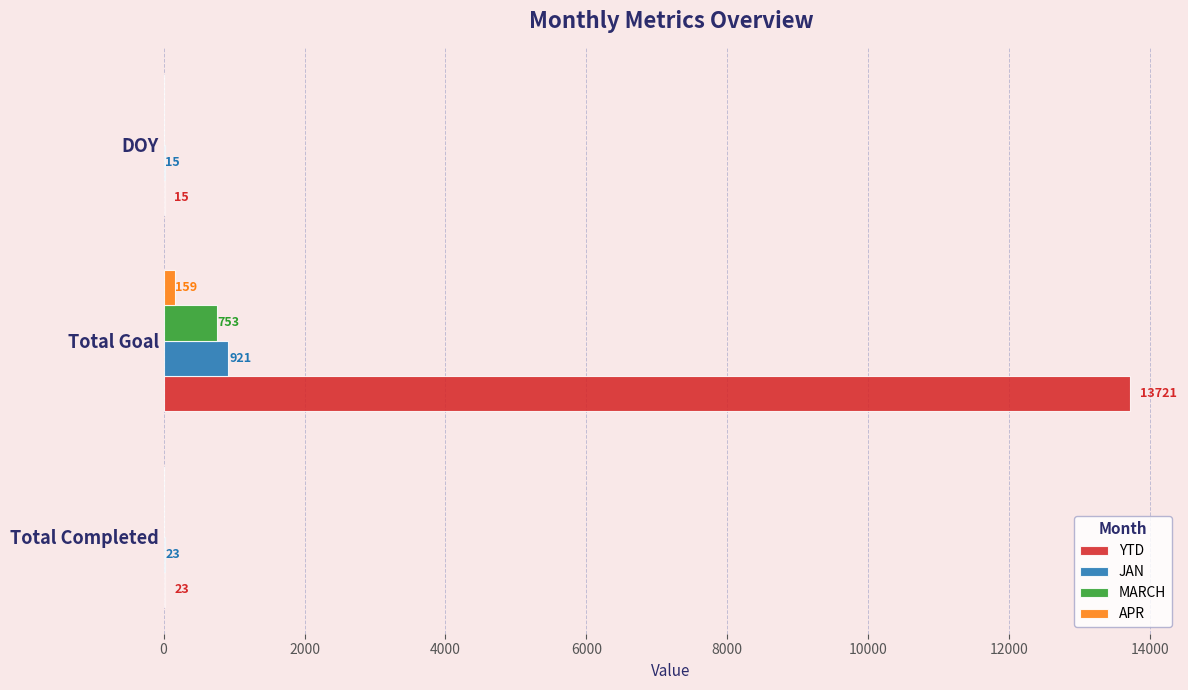

At which category is the sum across all series the highest?

Total Goal